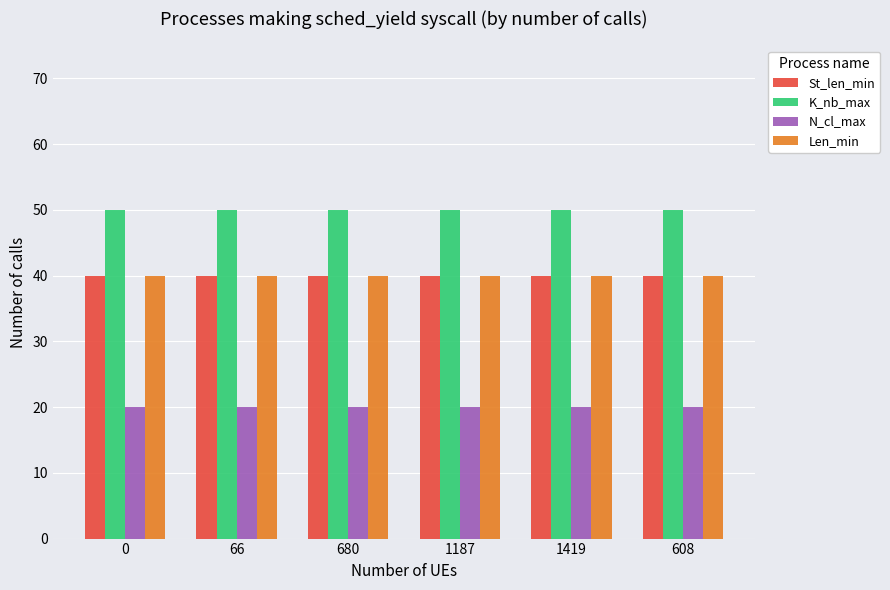

What value does the K_nb_max series have at 66?

50